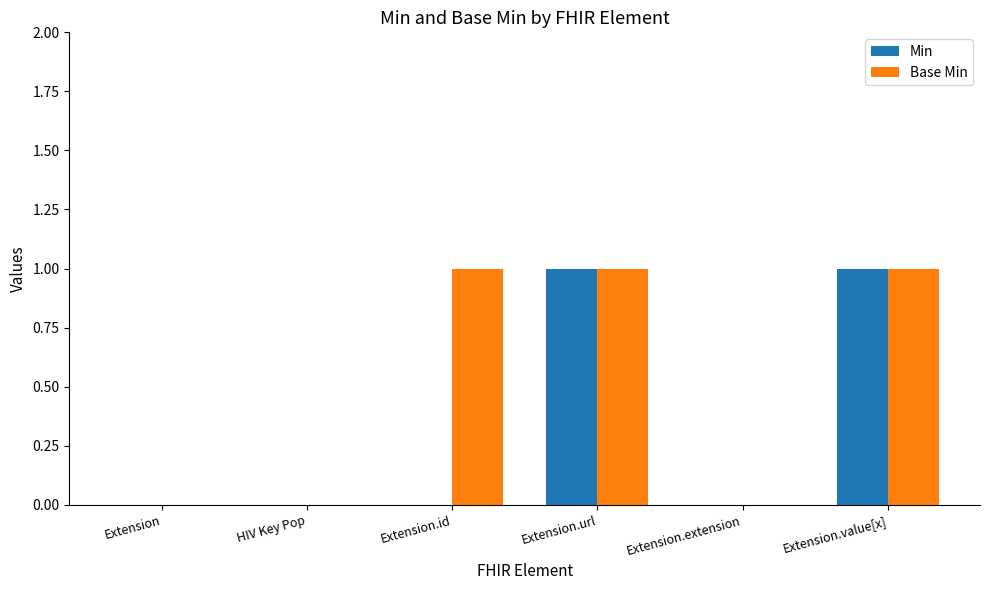

True or false: Min has a value of 1 at Extension.url.

True